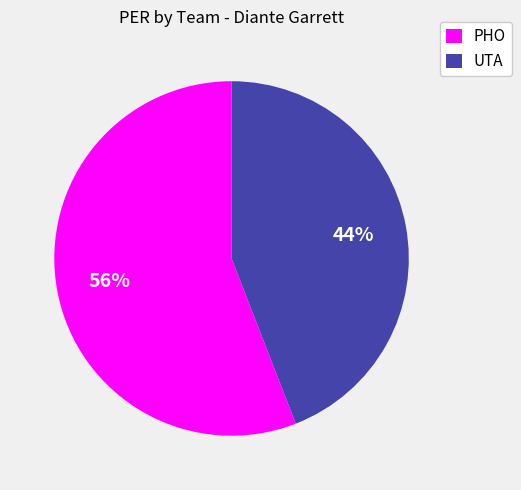

Between PHO and UTA, which is larger?

PHO